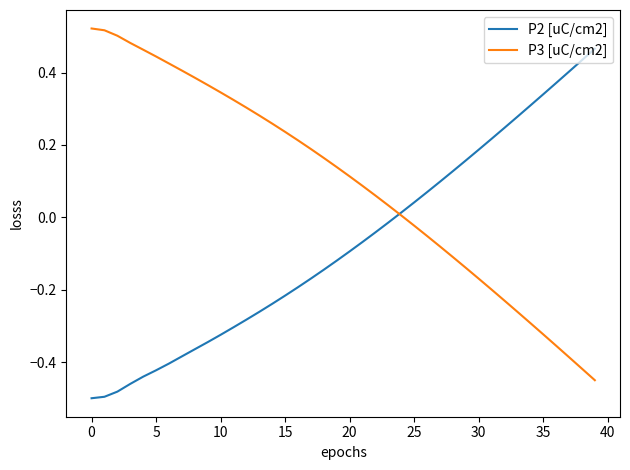

Rank the series by their maximum value, from lowest to highest.

P2 [uC/cm2], P3 [uC/cm2]